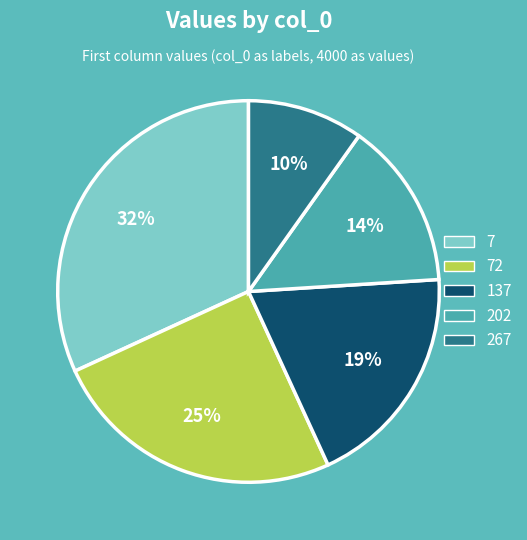

Is there any slice that represents more than half of the pie?

No